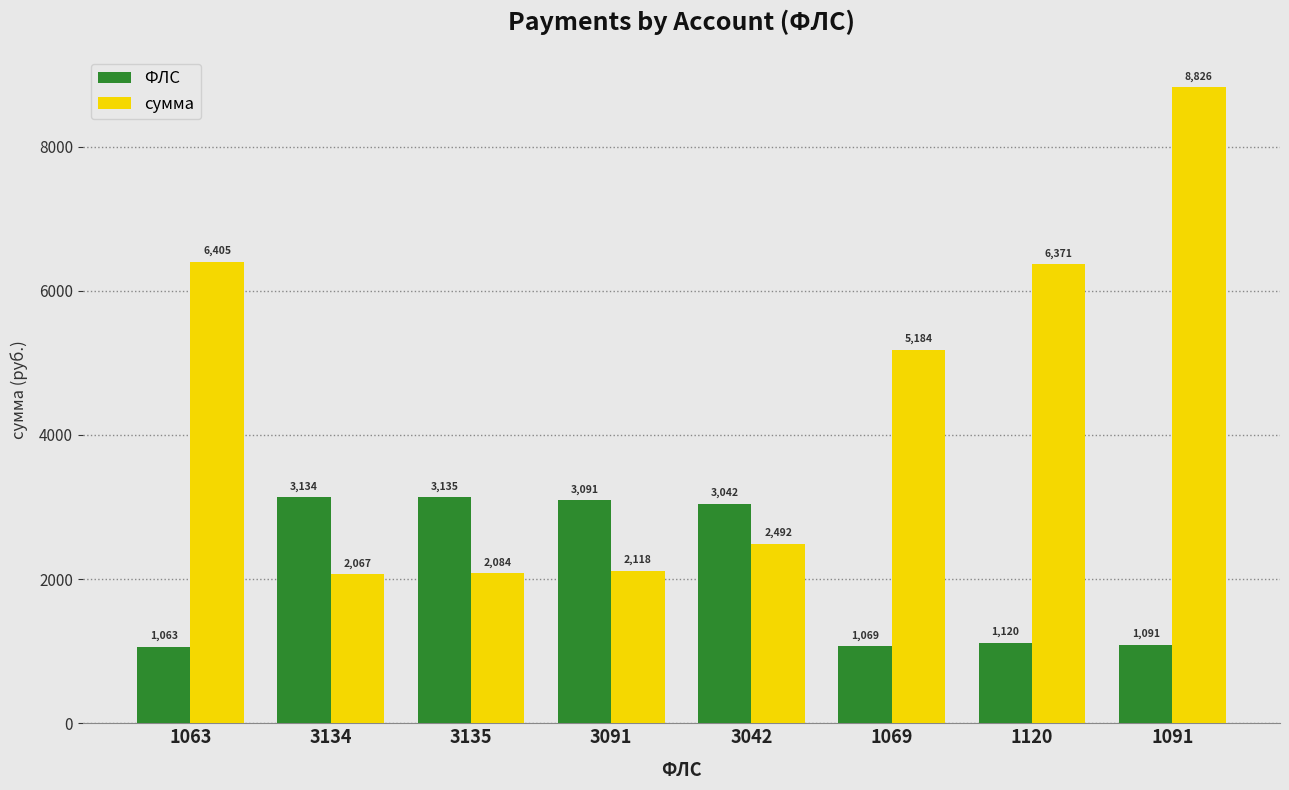

Is the value of сумма at 1091 greater than the value of ФЛС at 3042?

Yes